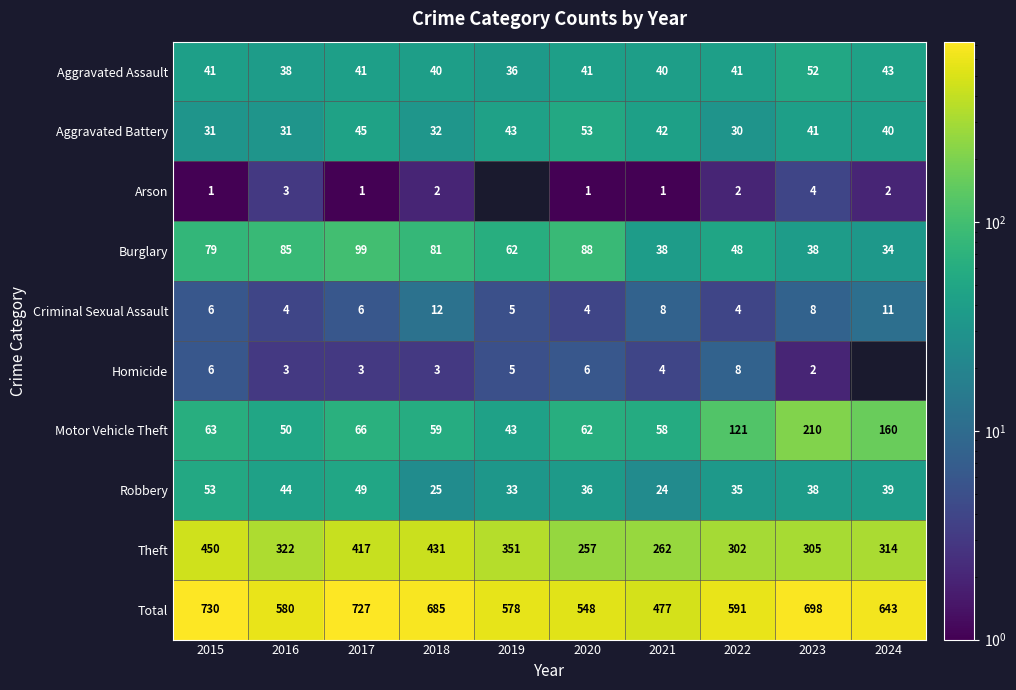

Which category has the highest value in the Theft series?

2015